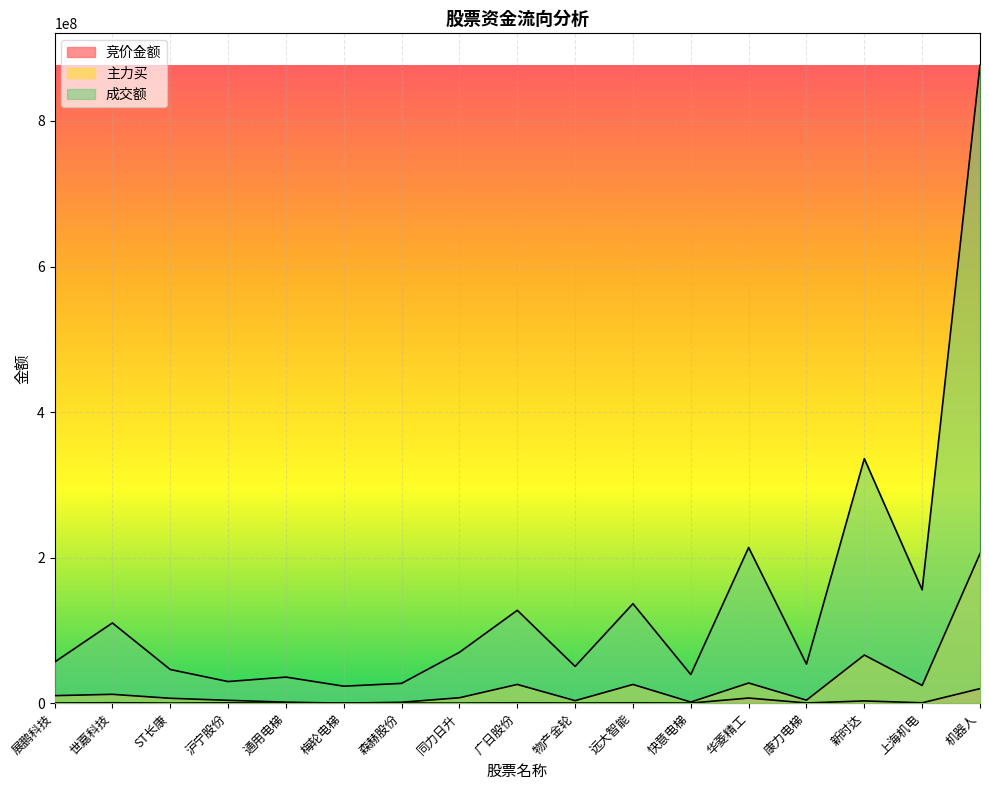

True or false: 主力买 has more than 2 points higher than both neighbors.

True